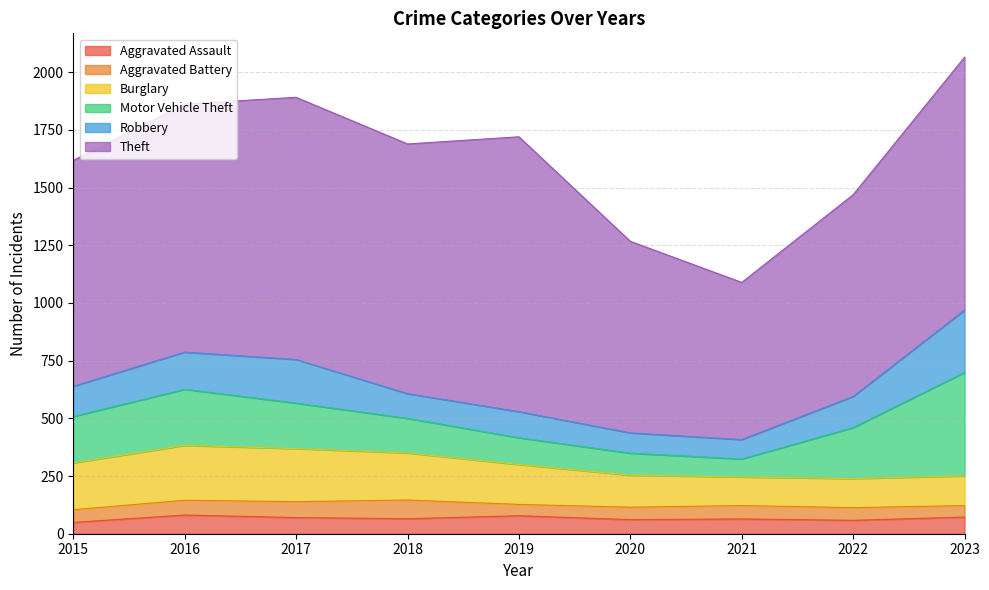

True or false: Theft and Burglary intersect in this chart.

False